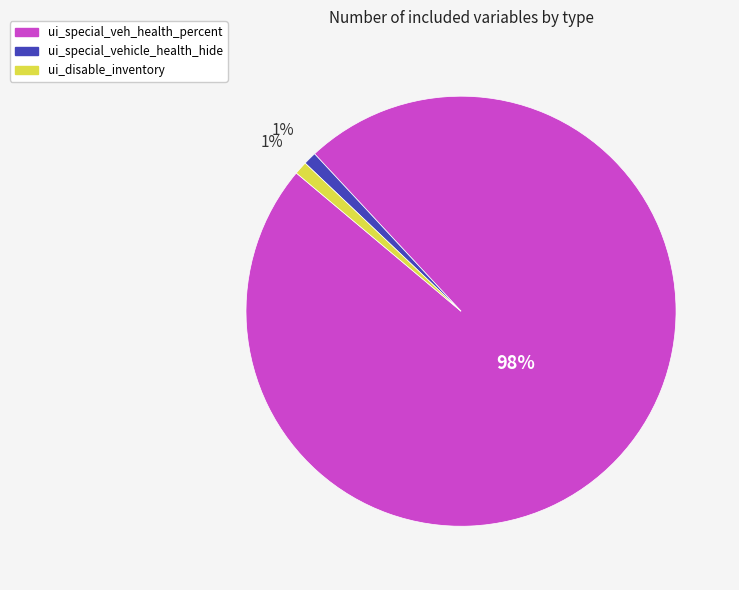

Which has a higher value, ui_special_vehicle_health_hide or ui_special_veh_health_percent?

ui_special_veh_health_percent